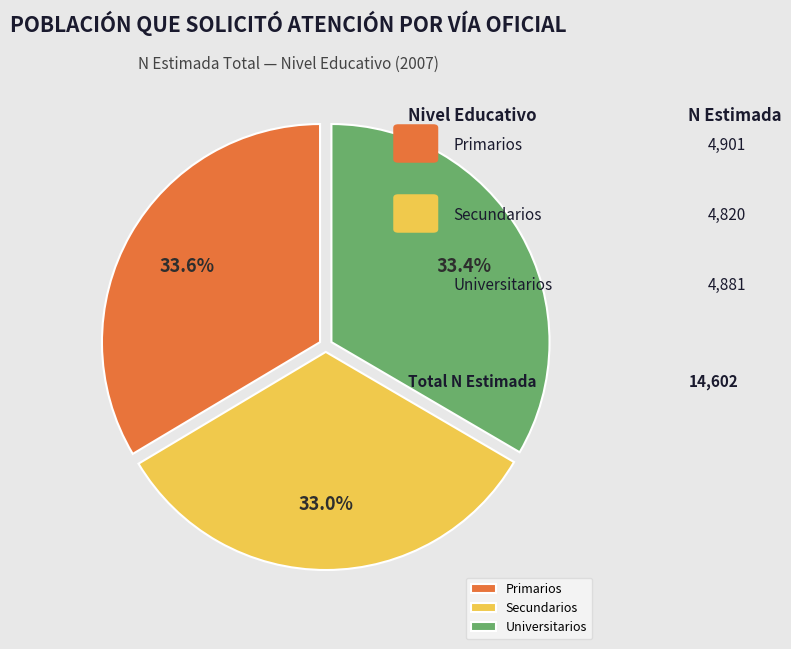

What is the ratio of the value at Primarios to the value at Universitarios?

1.0